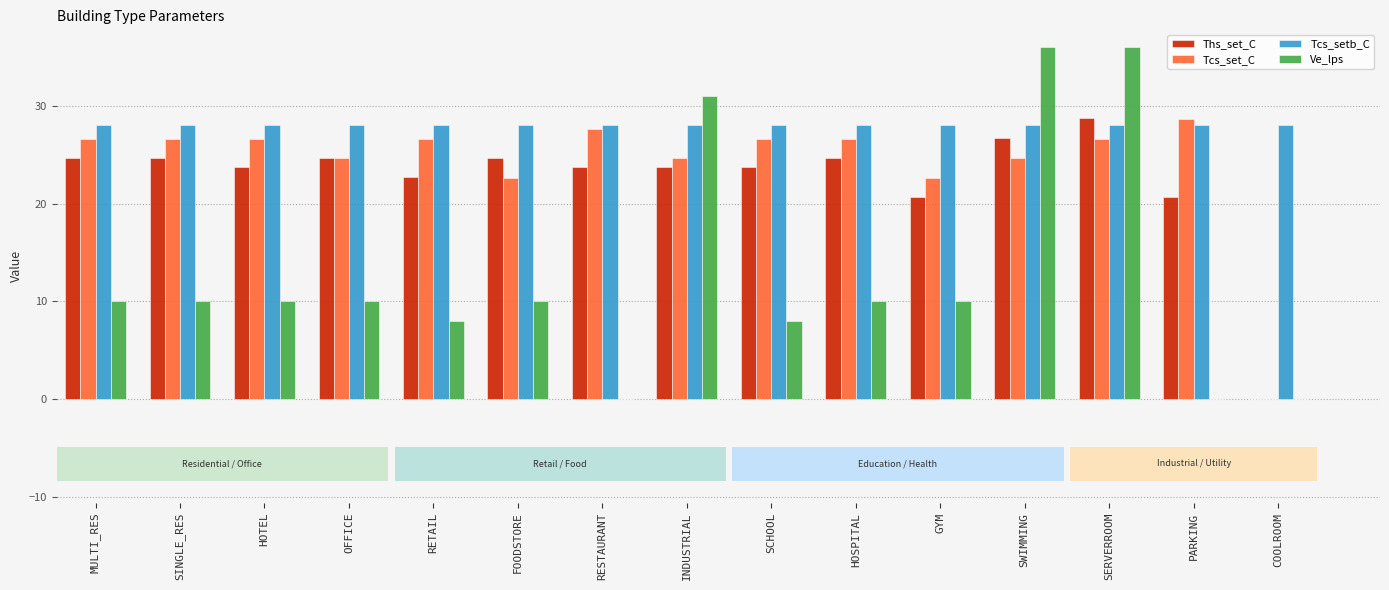

Reading right to left, list all the values displayed in this chart.

Ths_set_C: 0.0	20.7	28.7	26.7	20.7	24.7	23.7	23.7	23.7	24.7	22.7	24.7	23.7	24.7	24.7
Tcs_set_C: 0.0	28.6	26.6	24.6	22.6	26.6	26.6	24.6	27.6	22.6	26.6	24.6	26.6	26.6	26.6
Tcs_setb_C: 28.0	28.0	28.0	28.0	28.0	28.0	28.0	28.0	28.0	28.0	28.0	28.0	28.0	28.0	28.0
Ve_lps: 0.0	0.0	36.0	36.0	10.0	10.0	8.0	31.0	0.0	10.0	8.0	10.0	10.0	10.0	10.0